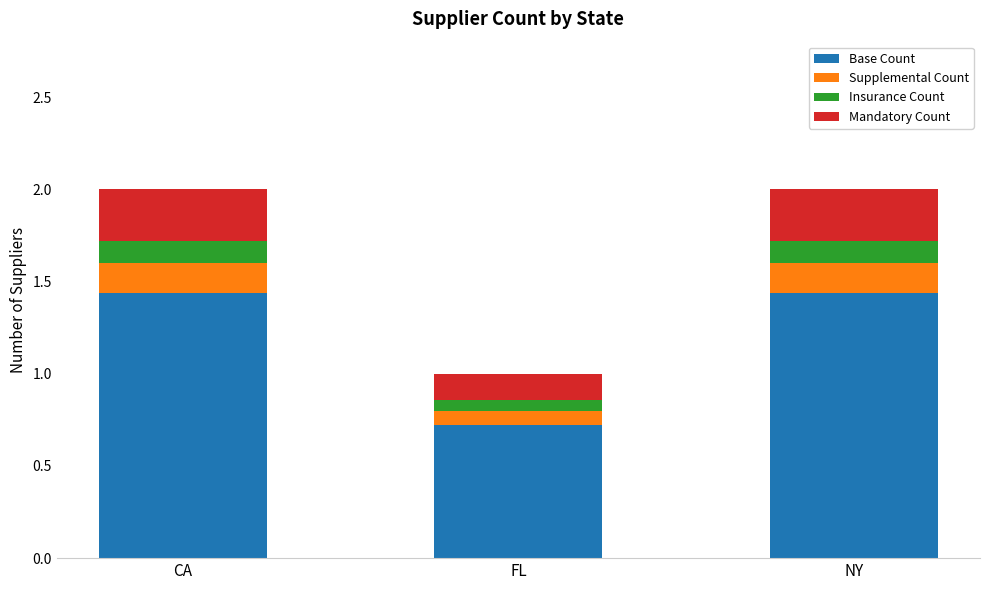

What is the total value across all series at NY?

2.0